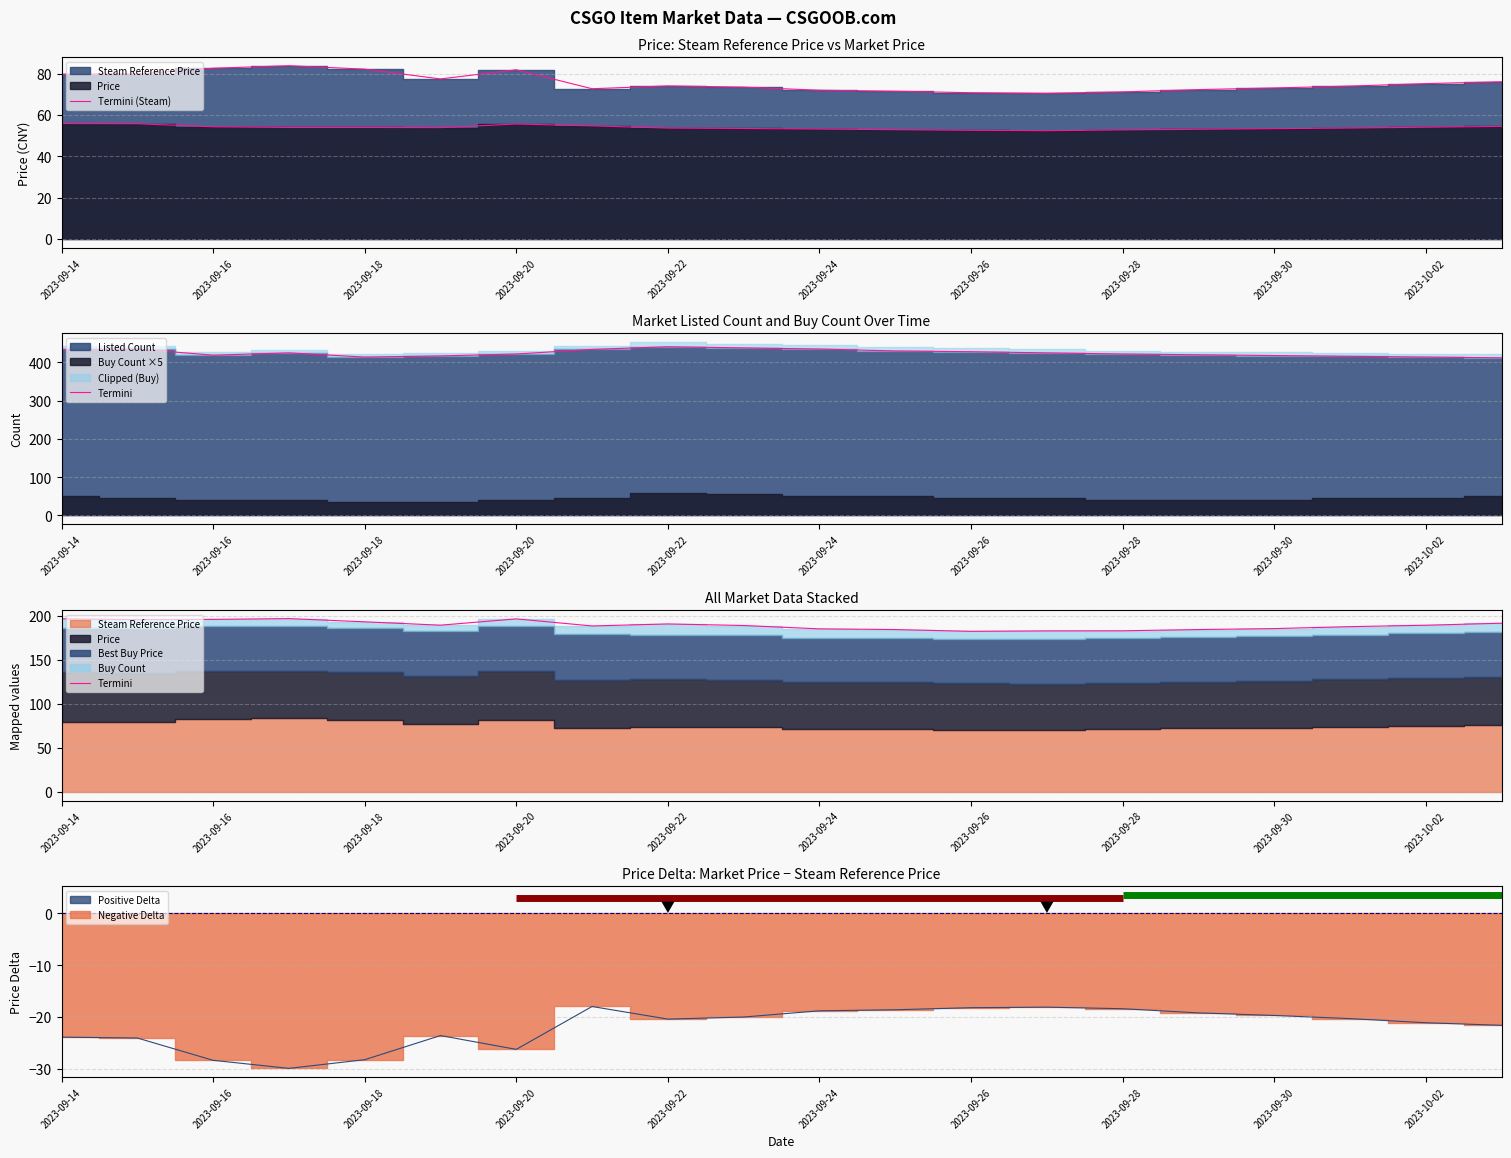

List the series in order of their overall mean, lowest first.

Termini (Steam), Termini